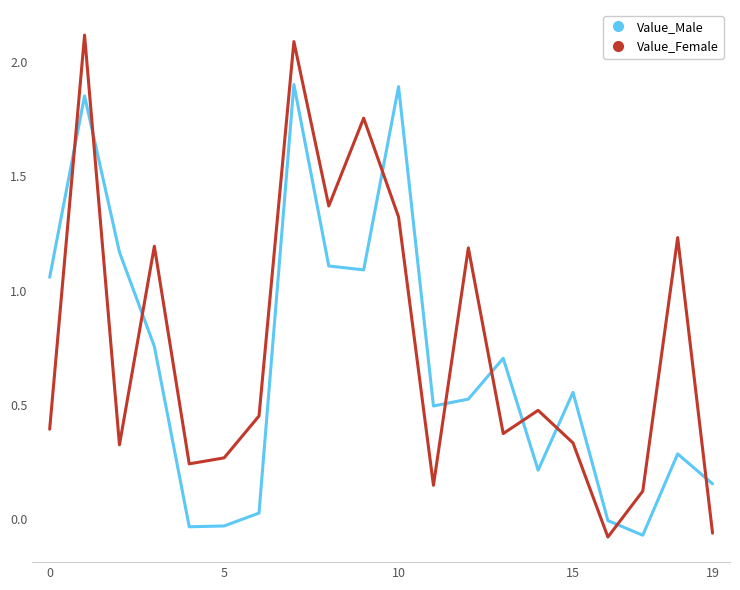

List the series in order of their overall mean, lowest first.

Value_Male, Value_Female